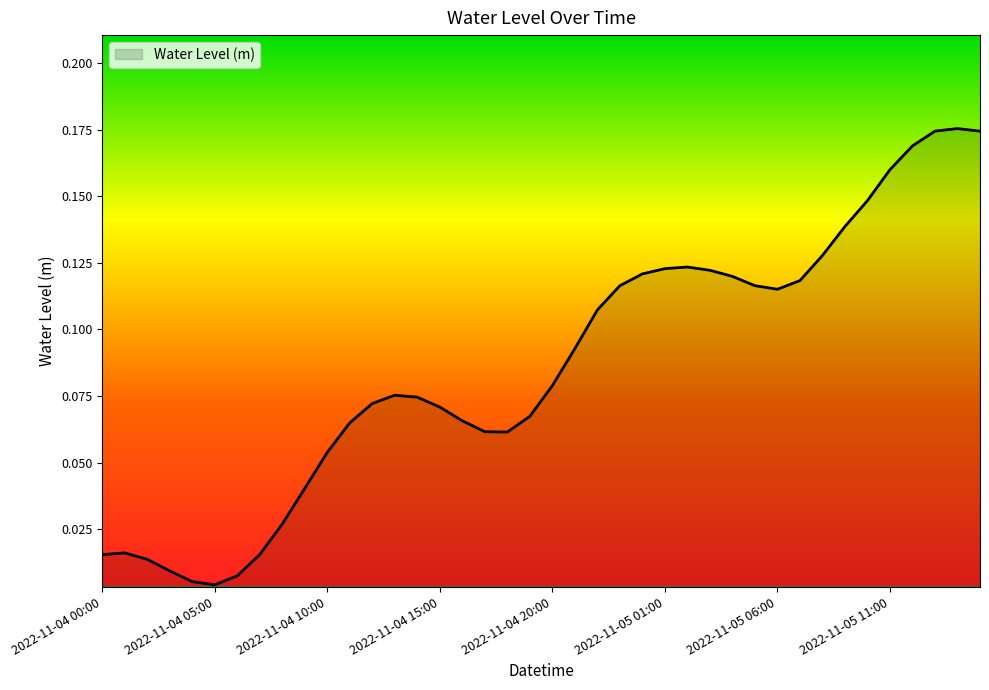

Does the chart have visible grid lines?

No